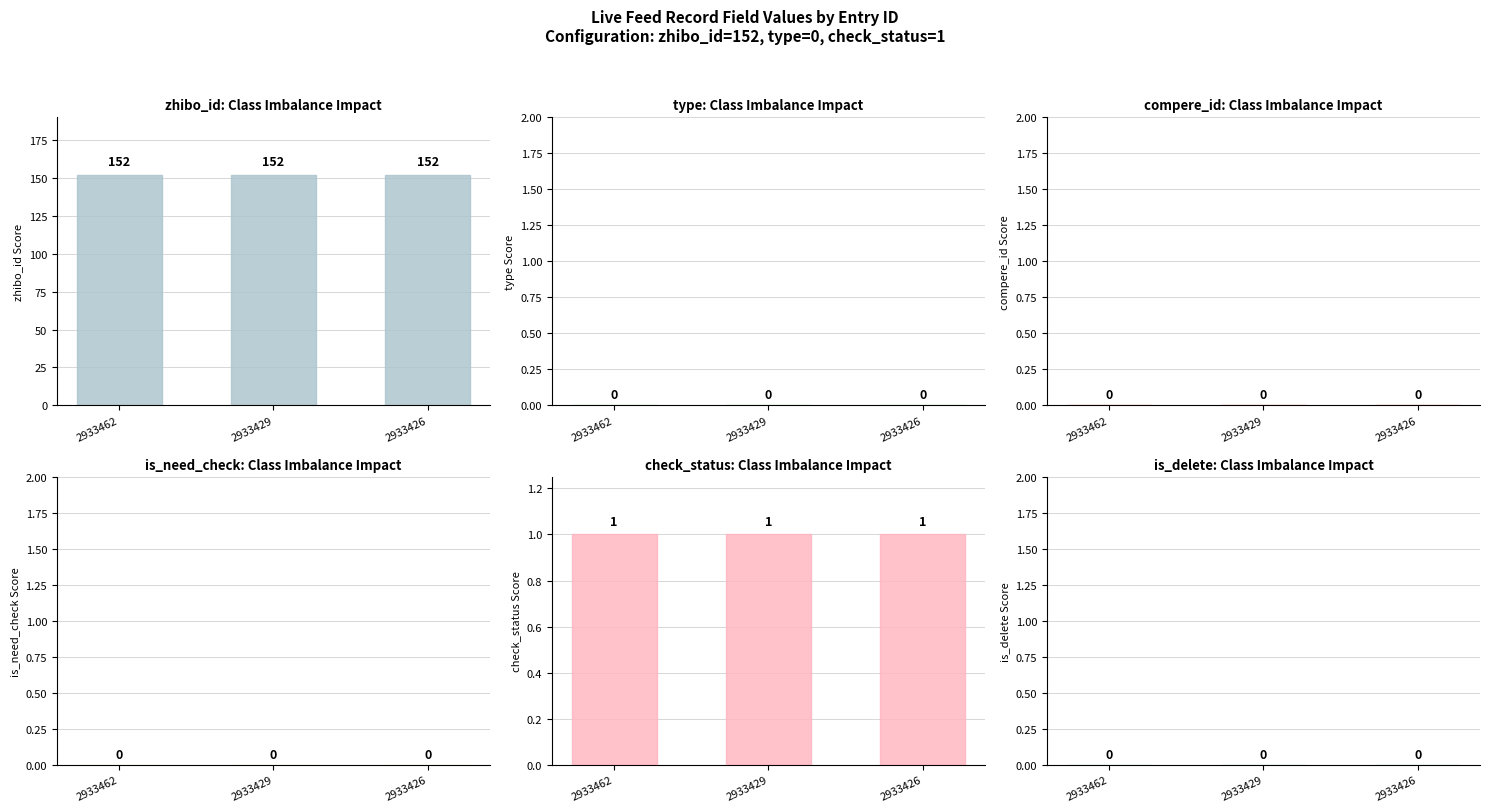

Which series has the widest spread of values?

zhibo_id